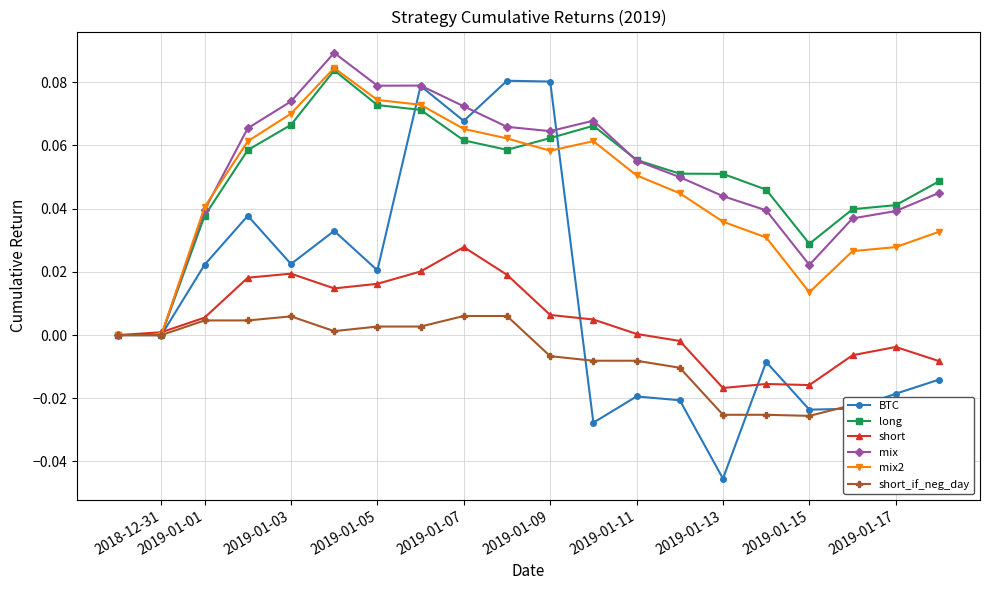

Which category has the lowest value in the BTC series?

2019-01-13